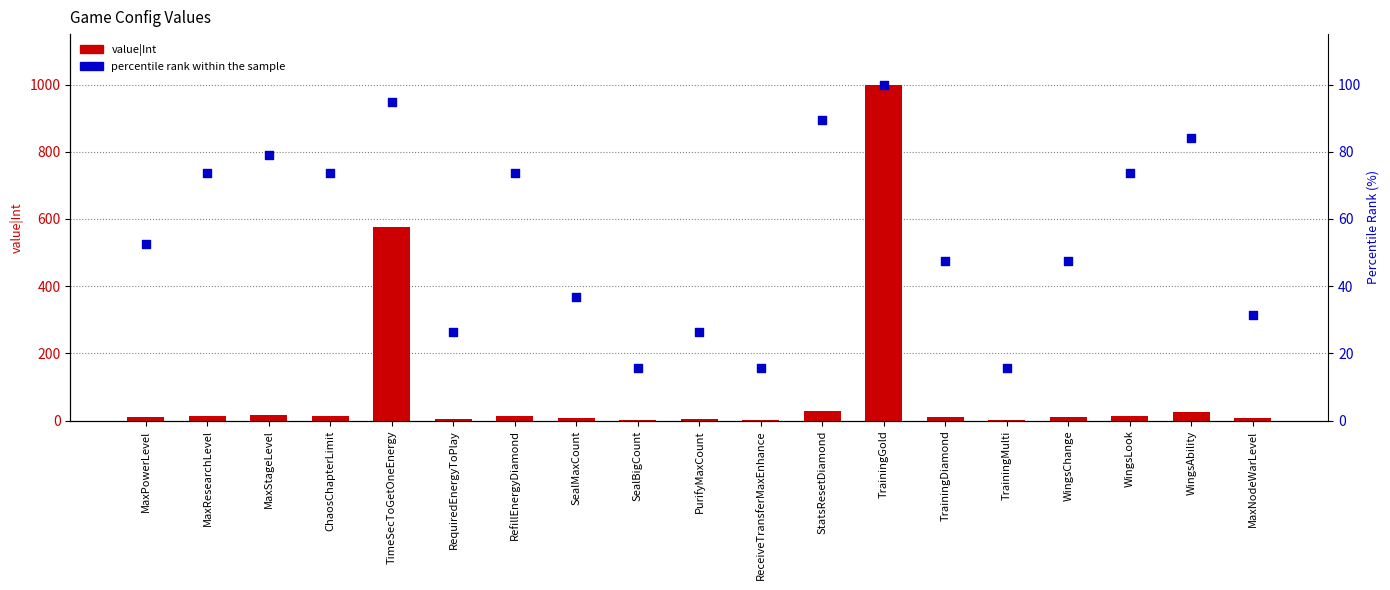

Which series reaches the minimum Y coordinate?

value|Int